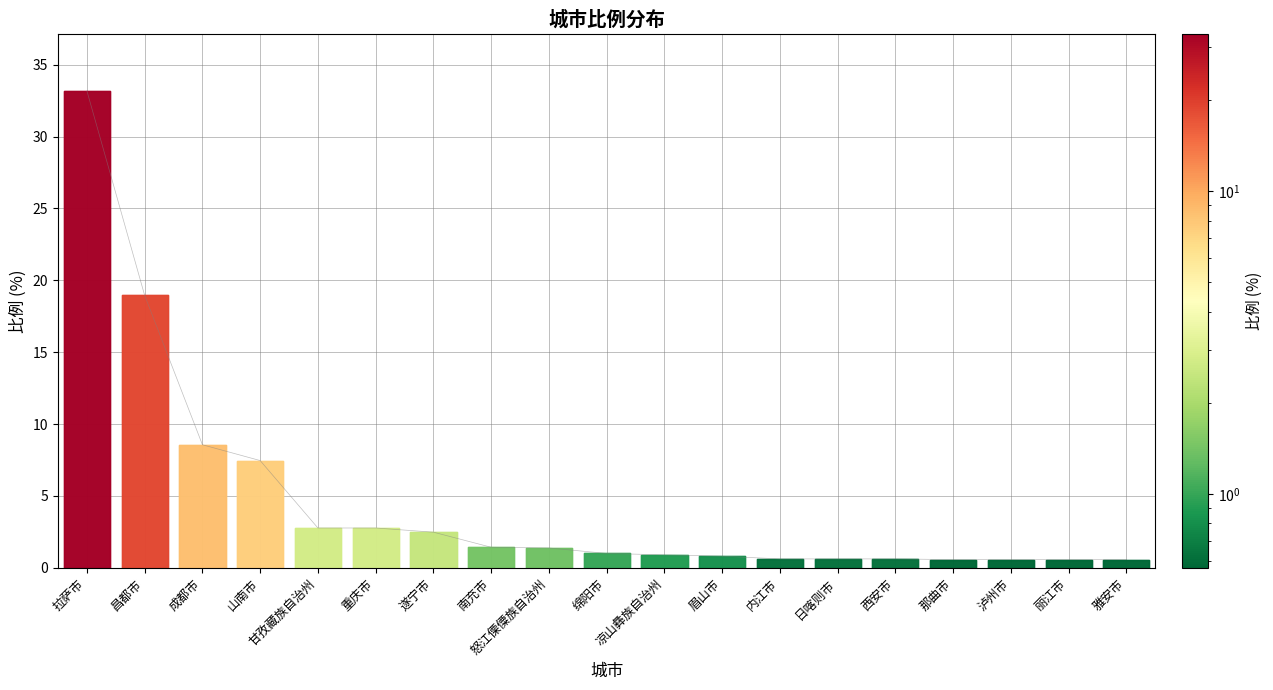

At which label does the data first exceed 1?

拉萨市